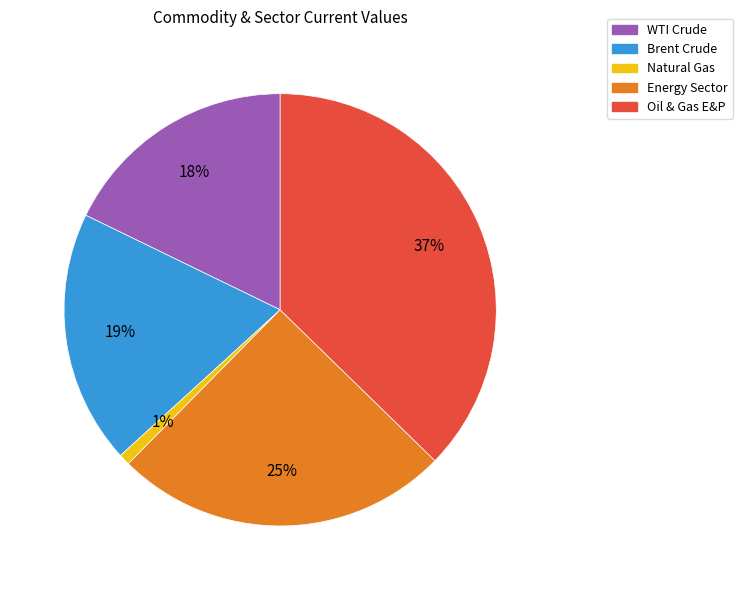

Which has a higher value, Energy Sector or Brent Crude?

Energy Sector